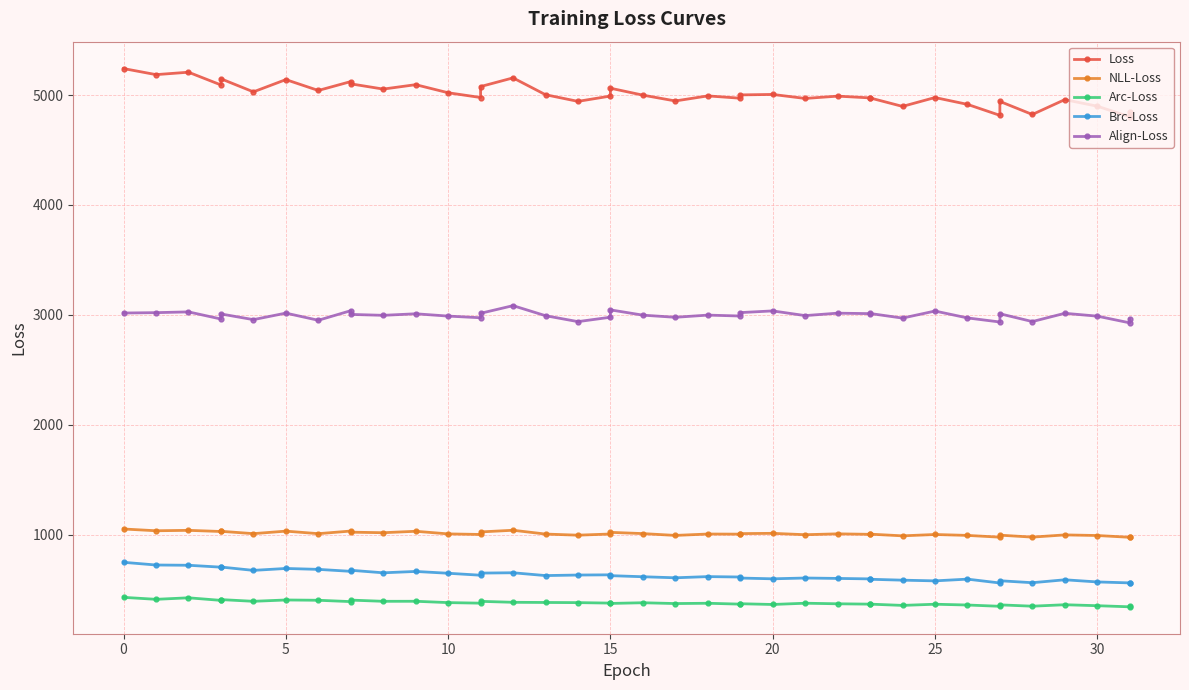

How many values in the Loss series exceed 4999?

20